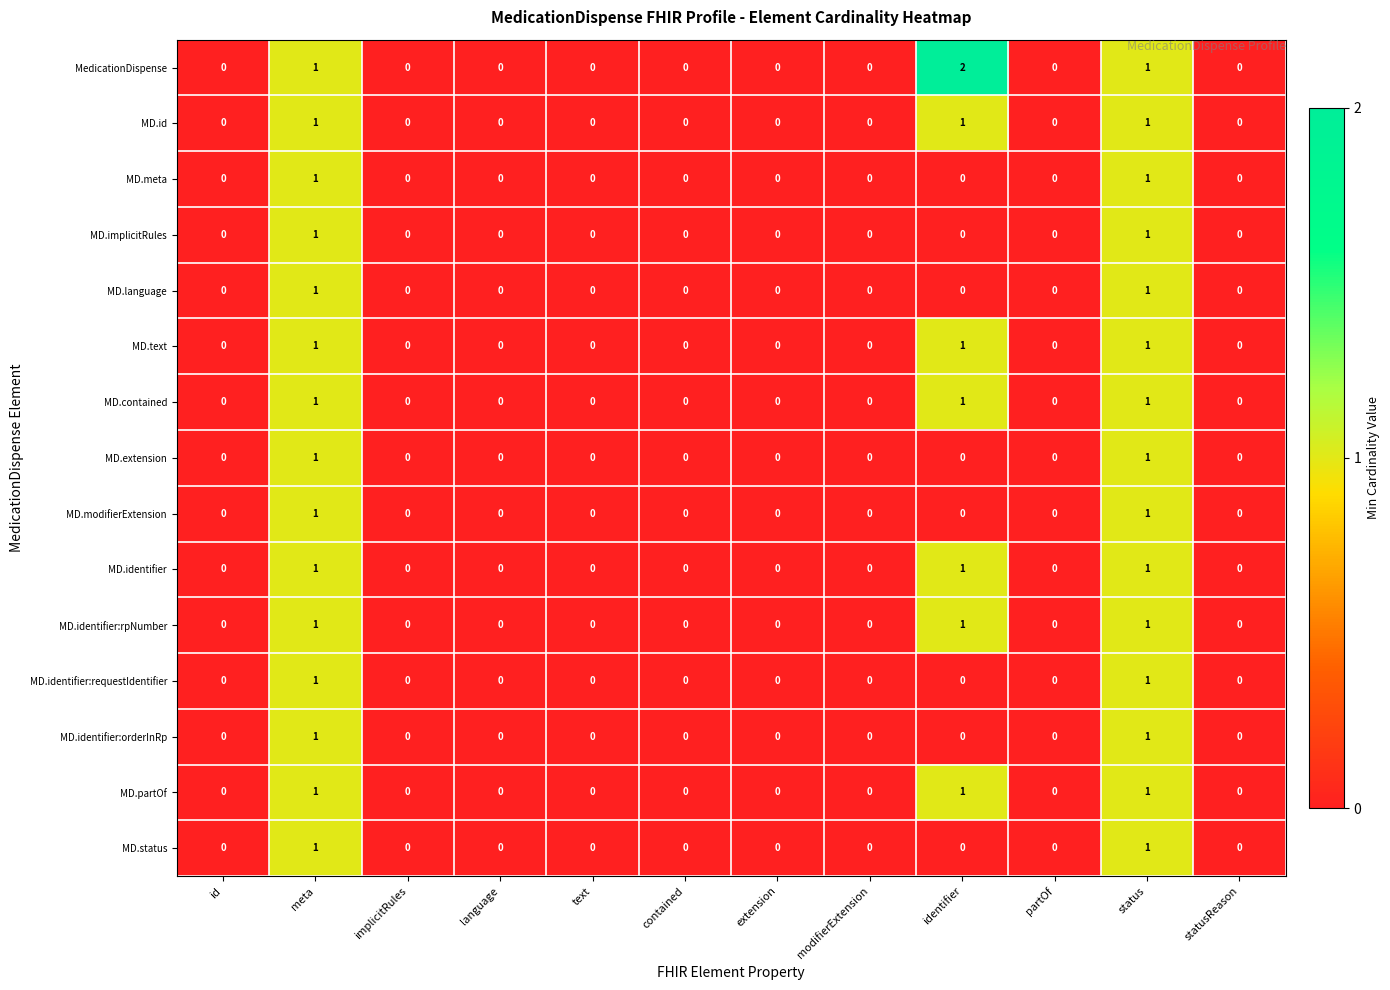

Which label corresponds to the largest value in the chart?

identifier